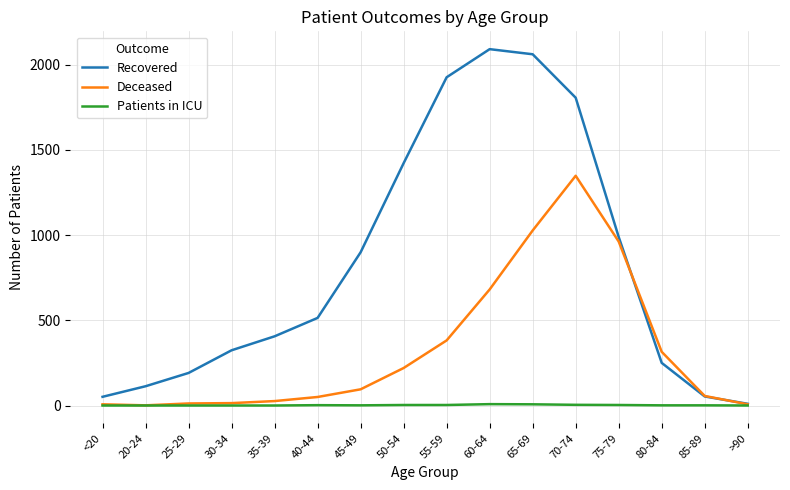

Is the value of Deceased at 60-64 greater than the value of Recovered at 35-39?

Yes